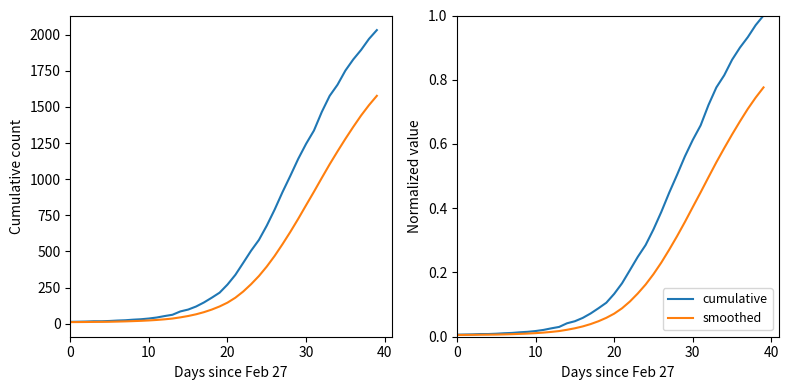

What is the value of the smoothed point at the 29th from the left?

0.3